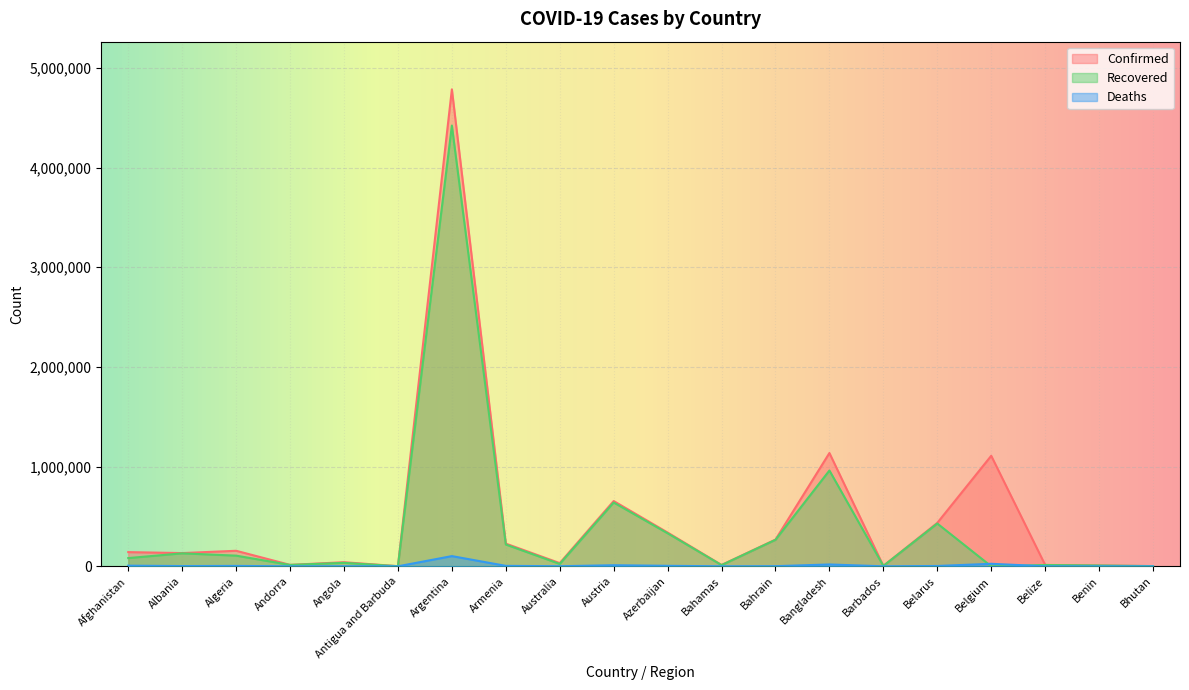

Count the number of categories in the chart.

20